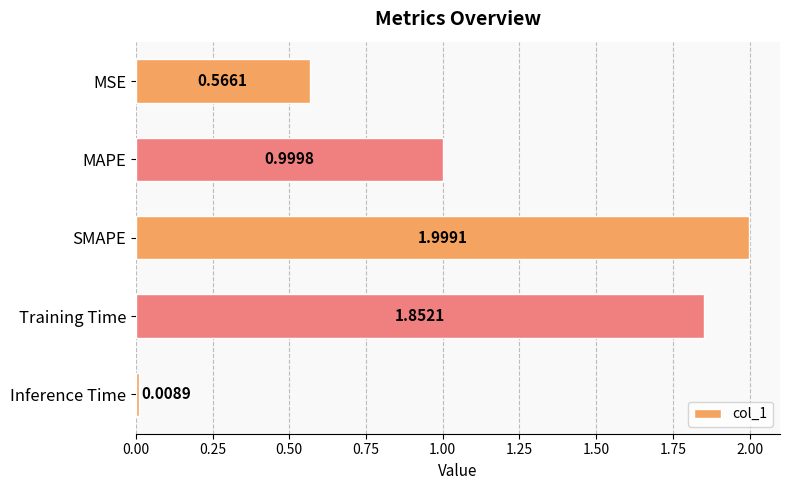

Rank the categories by value from lowest to highest.

Inference Time, MSE, MAPE, Training Time, SMAPE